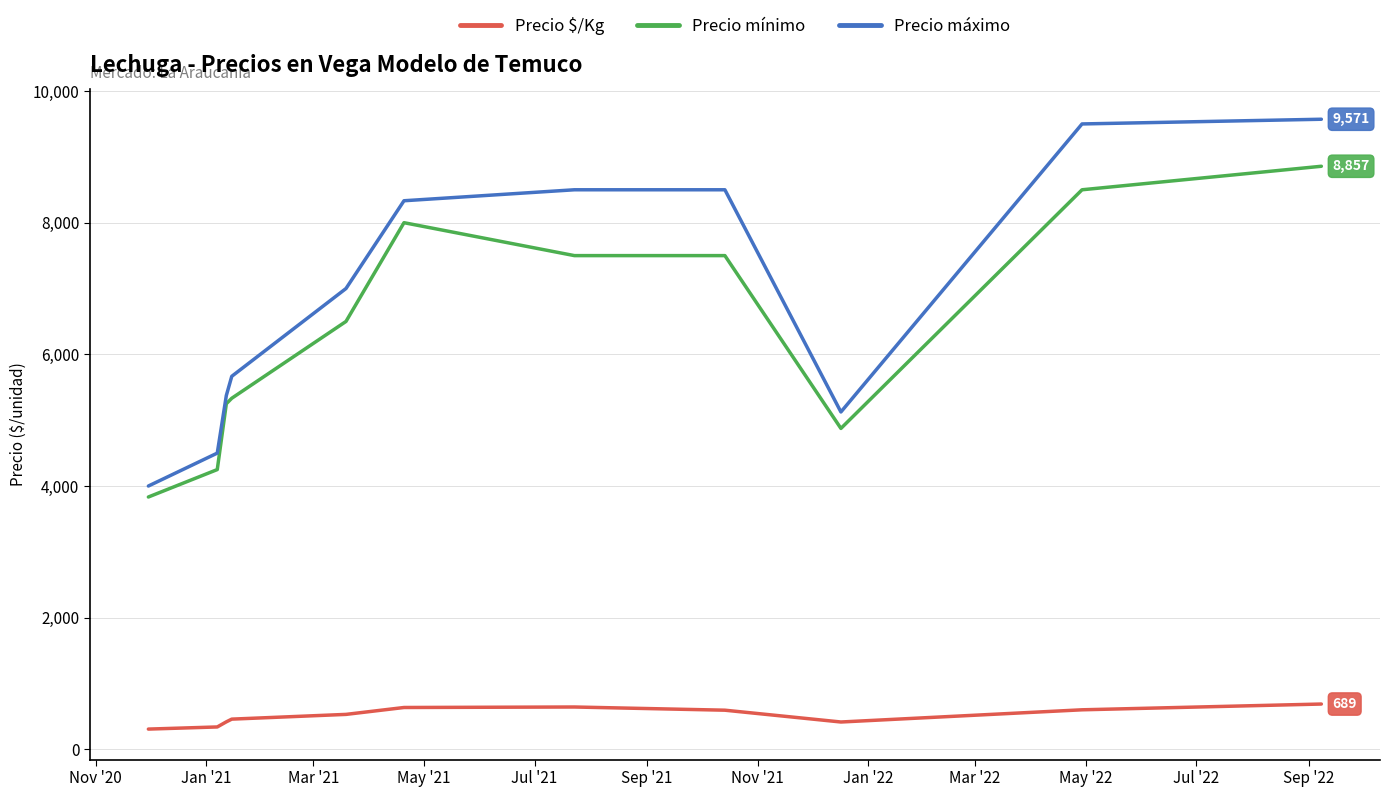

What is the difference between the maximum and minimum values in the Precio máximo series?

5571.4